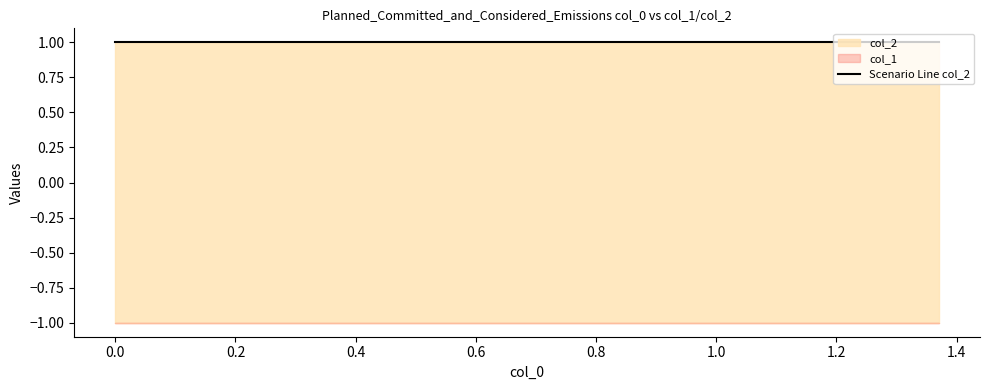

What is the sum of the col_1 values at 0 and 1?

-2